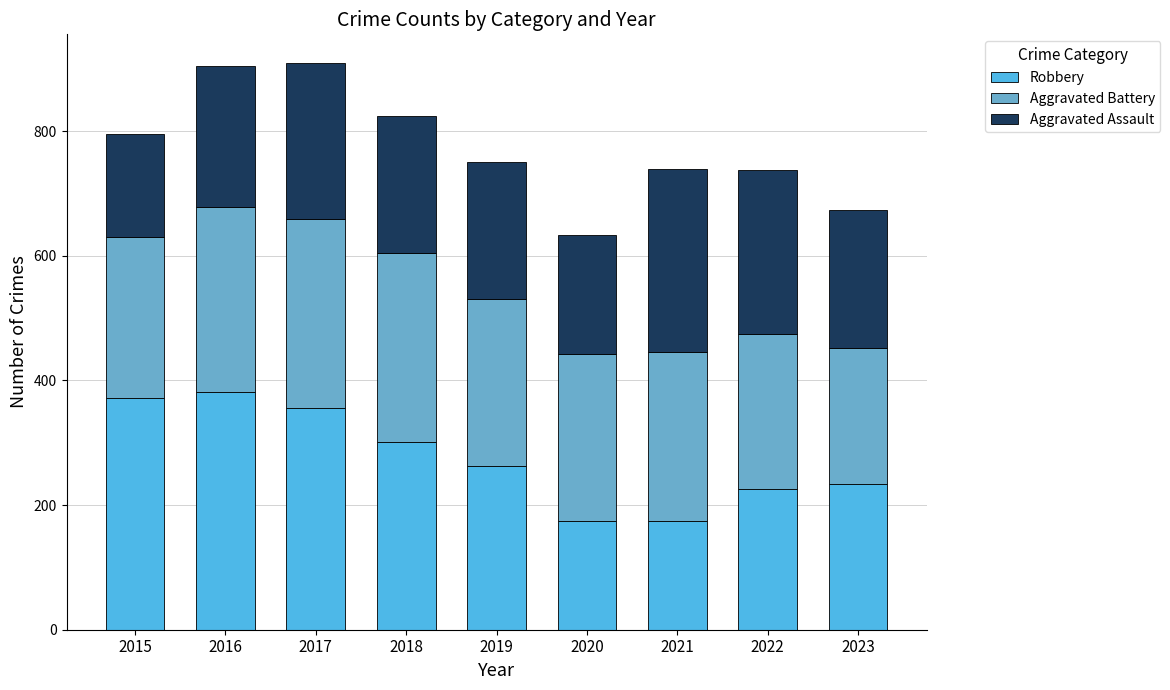

What are all the series names shown in the legend?

Robbery, Aggravated Battery, Aggravated Assault